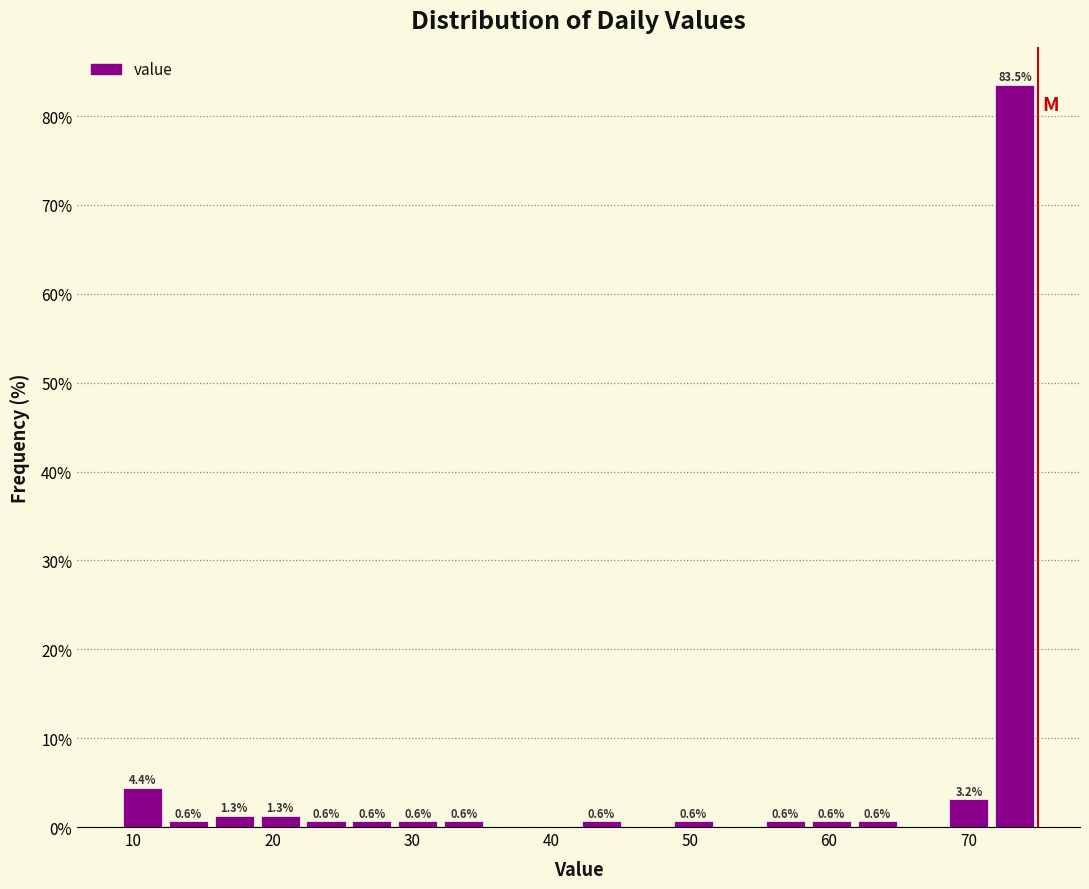

Around what value on the x-axis is the tallest bar? Give the approximate position of its centre, as read against the axis.

73